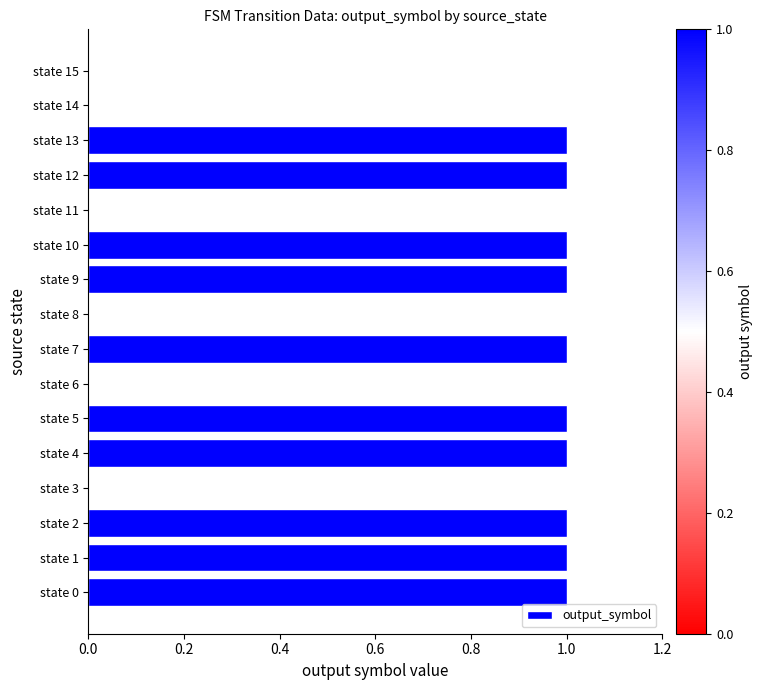

What is the ratio of the value at state 13 to the value at state 0?

1.0